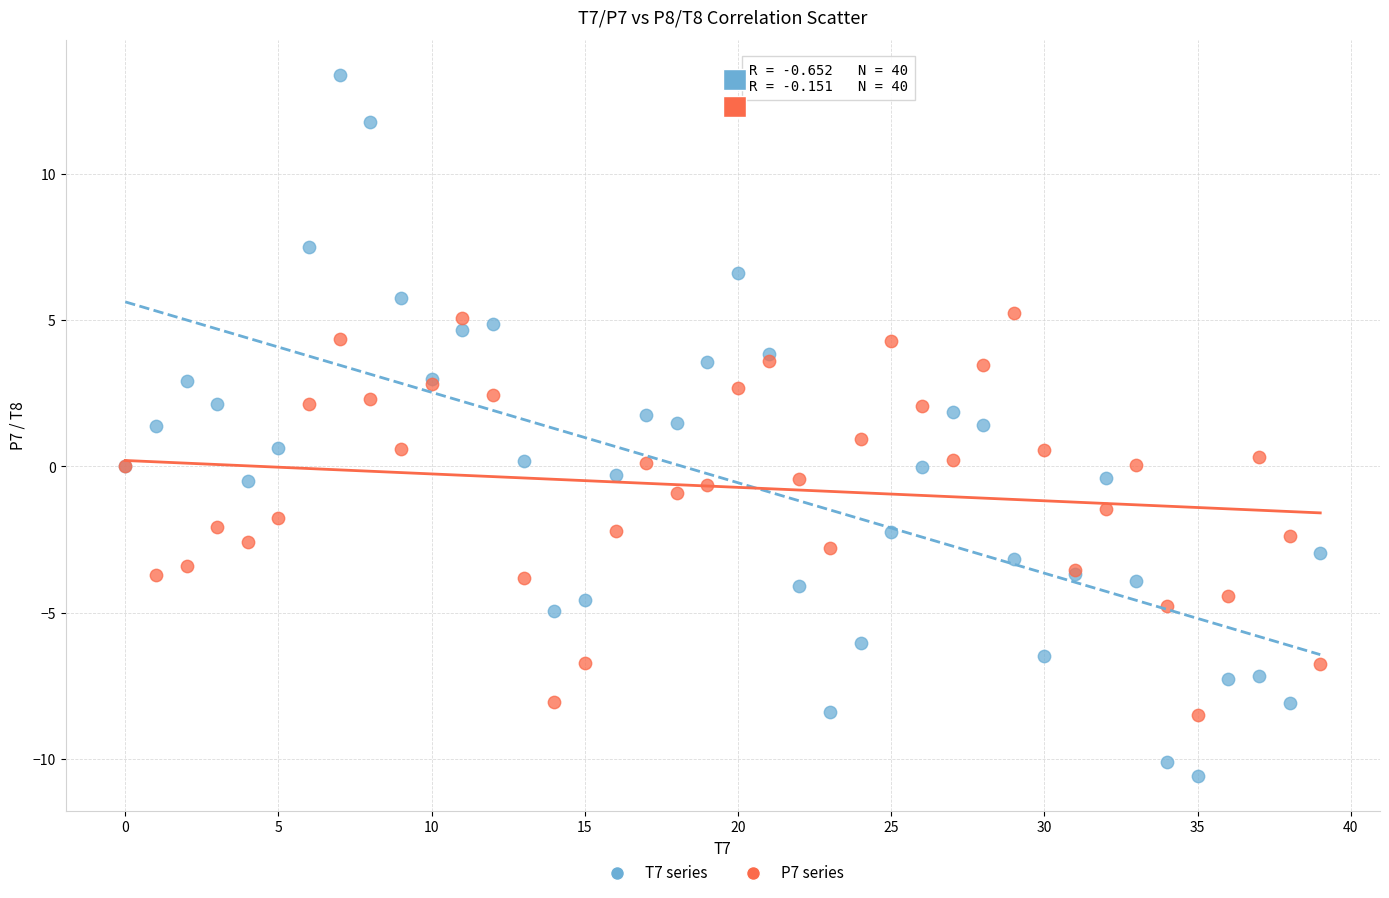

Which series contains the highest Y value?

T7 series